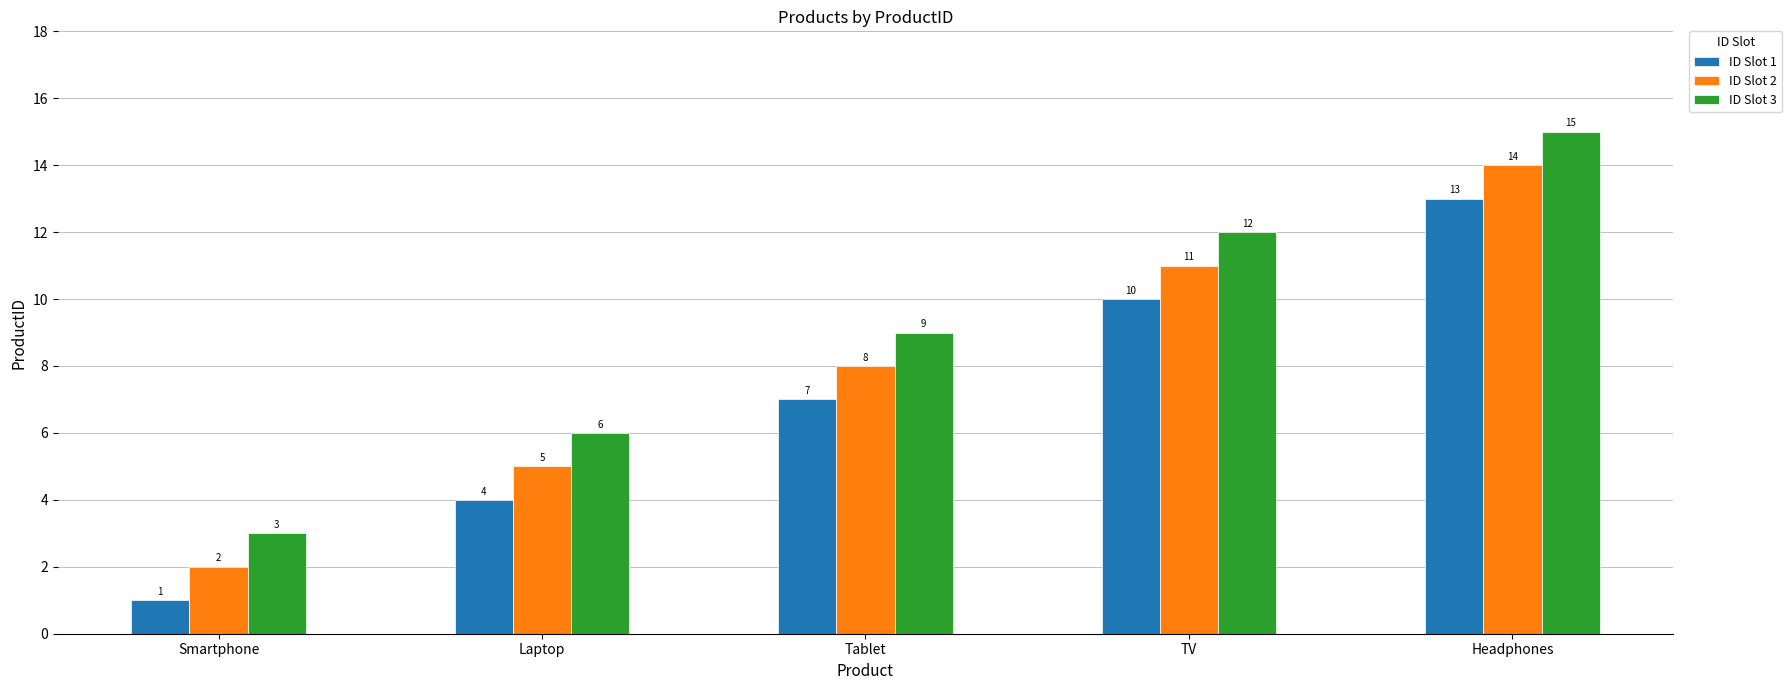

Rank the categories by ID Slot 1 value from highest to lowest.

Headphones, TV, Tablet, Laptop, Smartphone